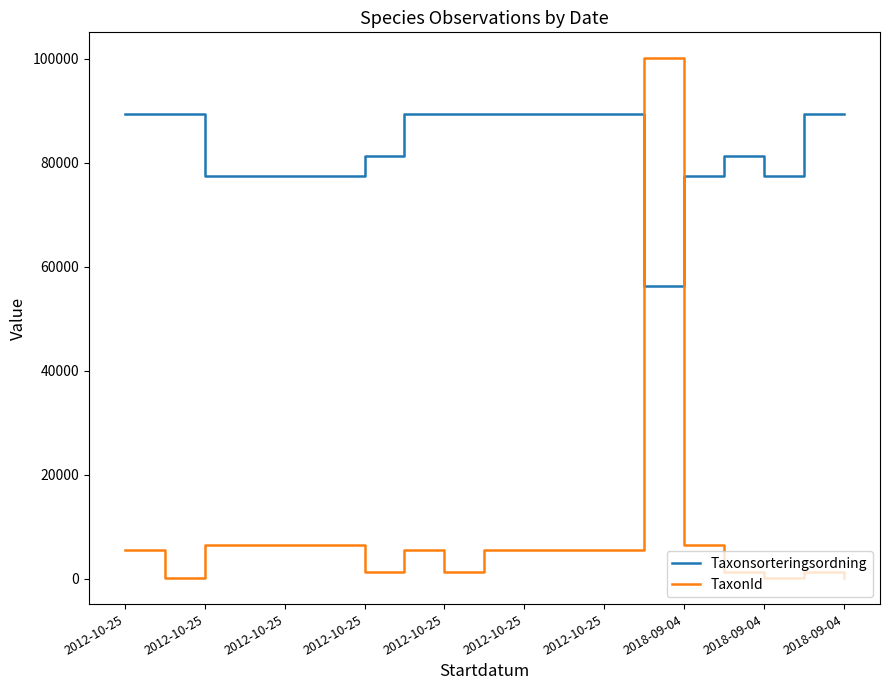

Is this an area chart (filled region under the line)?

No